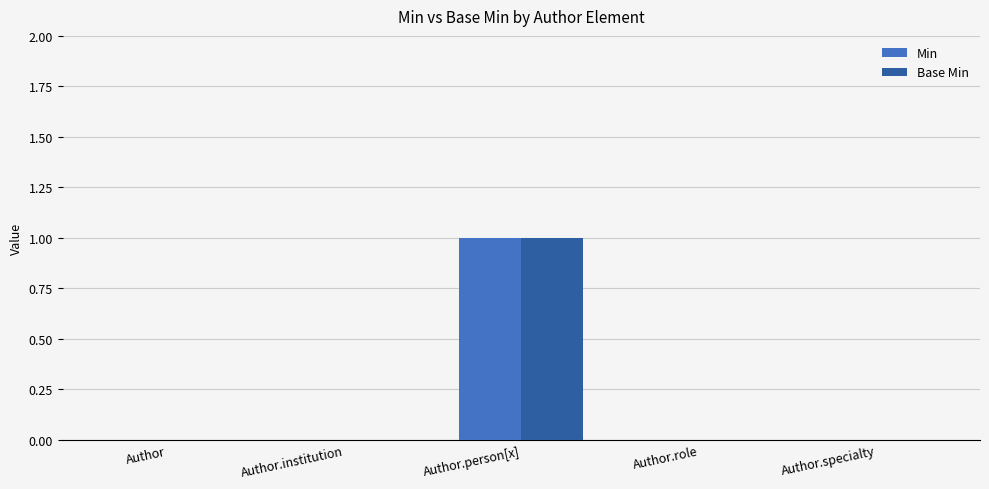

What are all the series names shown in the legend?

Min, Base Min